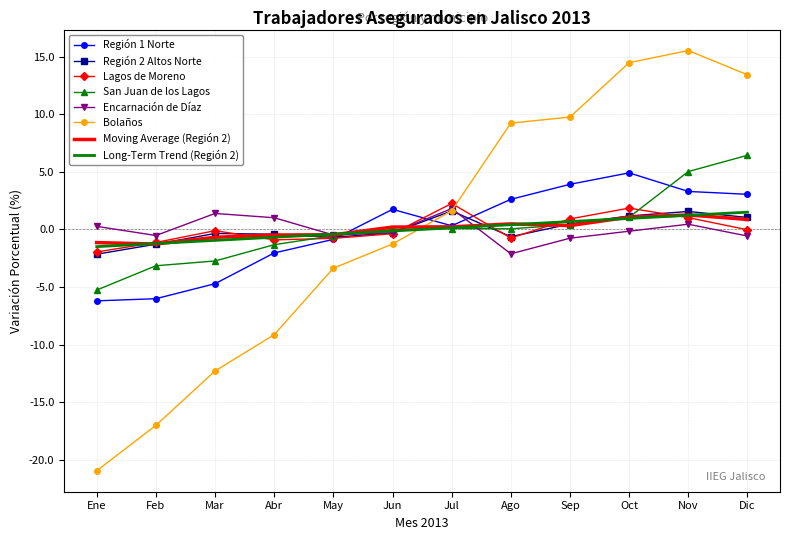

Which series changed the most between Mar and Dic?

Bolaños